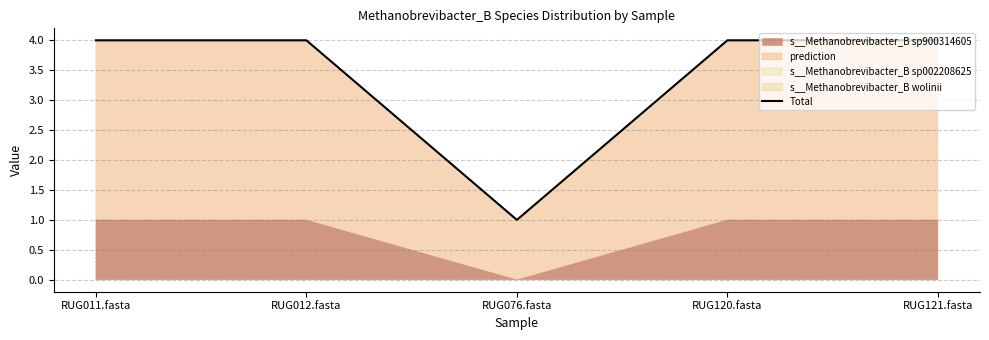

How many interior local valleys (lower than both neighbors) does the data have?

1